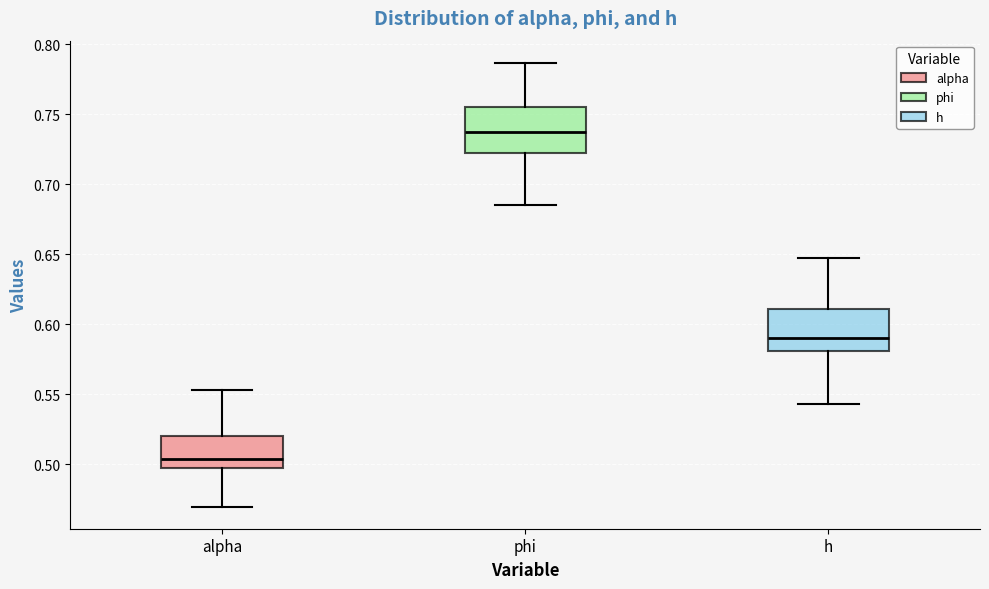

Reading left to right, read every box against the y-axis: the position of its median line, the range the box covers, and the ends of its whiskers. The values are not printed on the chart, so give them approximately, as read against the axis.

alpha: median 0.505, box 0.495 to 0.520, whiskers 0.470 to 0.555
phi: median 0.740, box 0.720 to 0.755, whiskers 0.685 to 0.785
h: median 0.590, box 0.580 to 0.610, whiskers 0.545 to 0.645